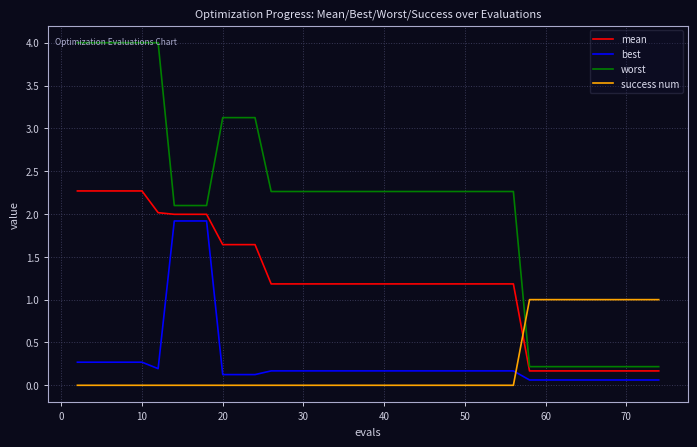

Which series has the largest total across all categories?

worst